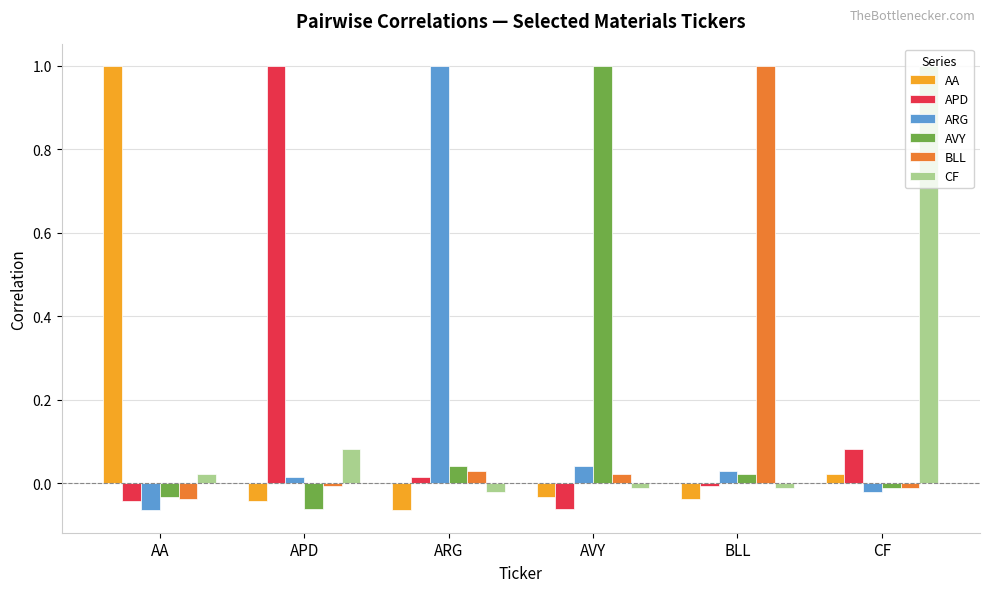

What is the spread (max minus min) of values at BLL?

1.0